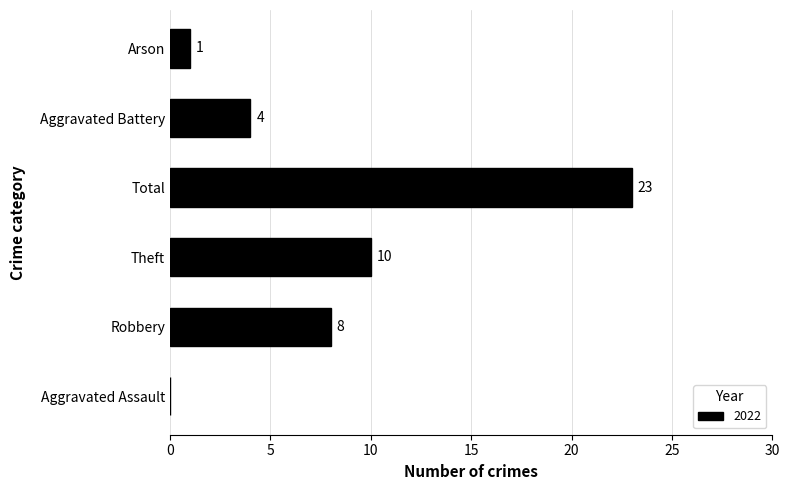

Which category has the highest value across all series?

Total